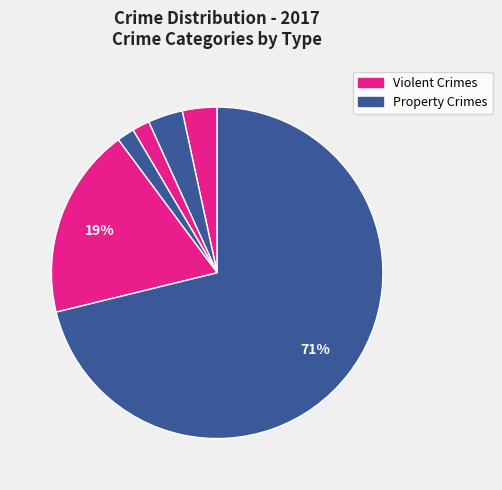

How many slices are in this pie chart?

6